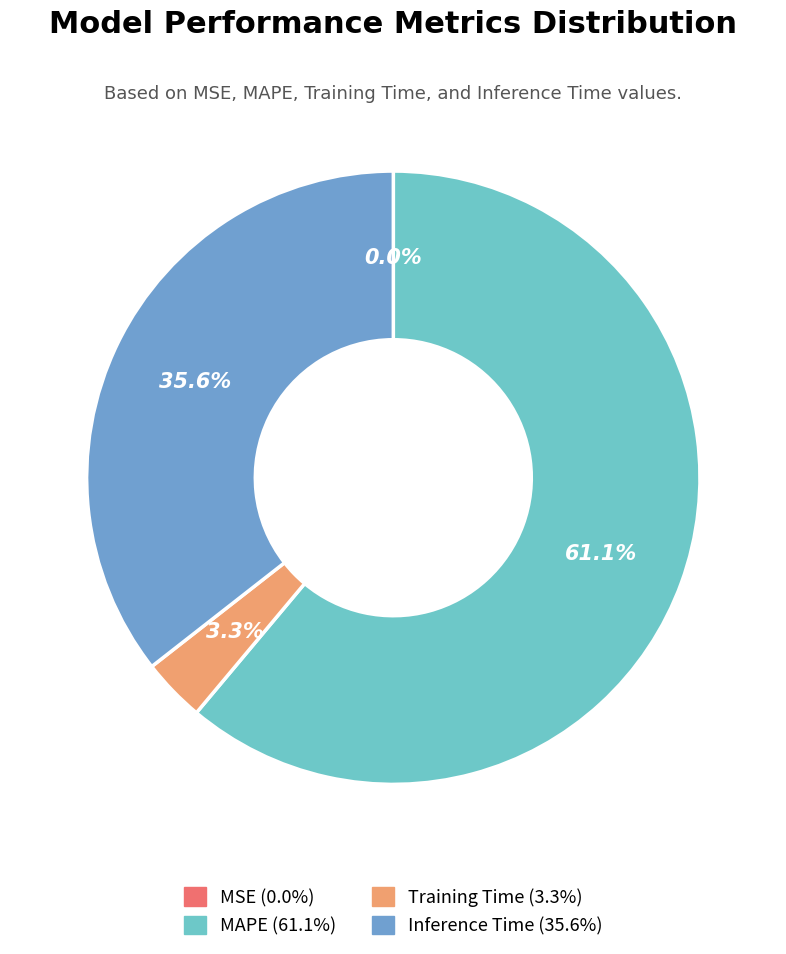

Is there any slice that represents more than half of the pie?

Yes